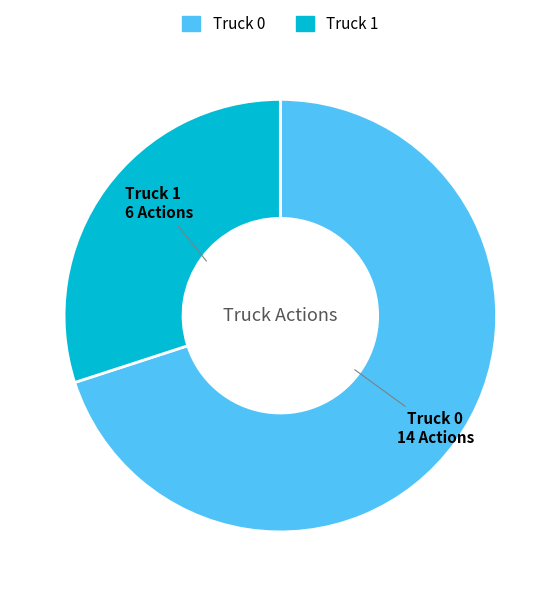

What is the largest slice in the pie chart?

Truck 0